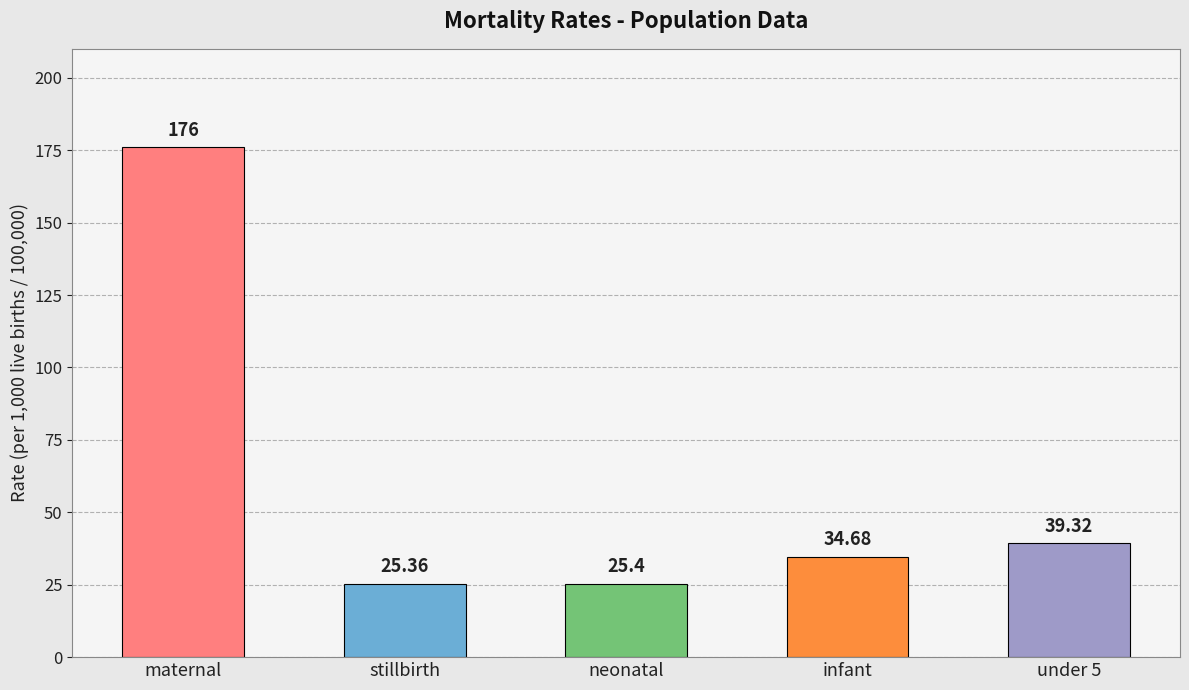

What is the smallest value displayed?

25.4